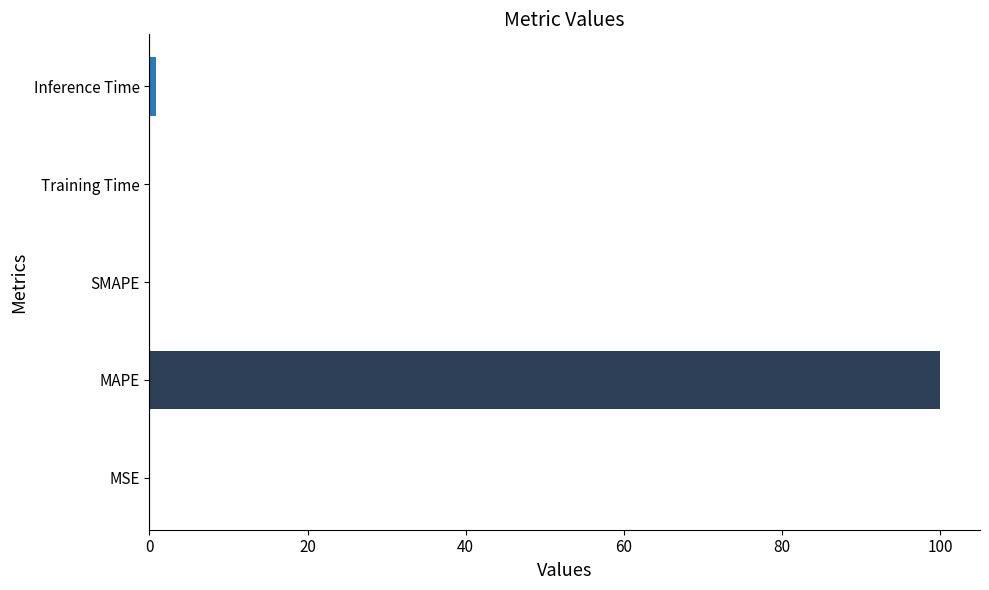

What is the maximum value shown in the chart?

100.0